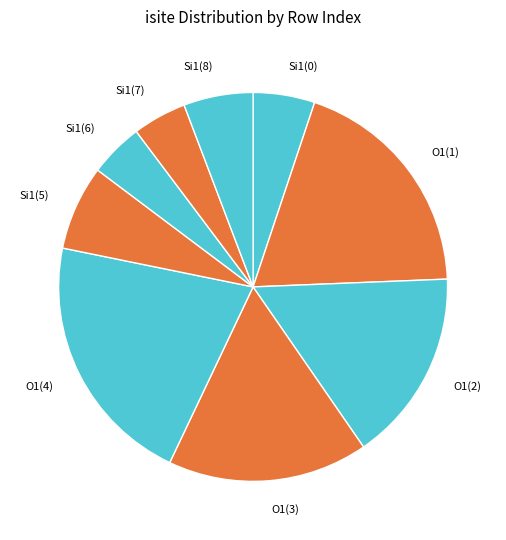

The Si1(6) slice represents 19% of the pie. True or false?

False